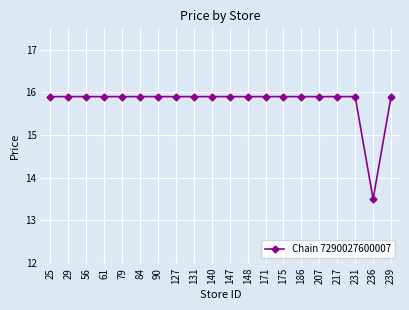

Does the chart display data point markers on the line(s)?

Yes